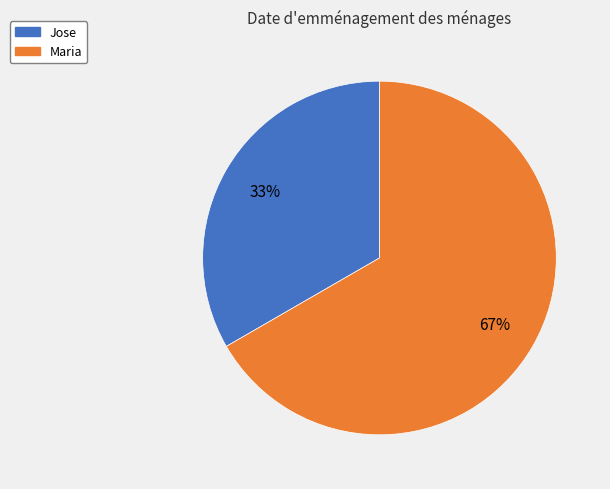

The Jose slice represents 48% of the pie. True or false?

False